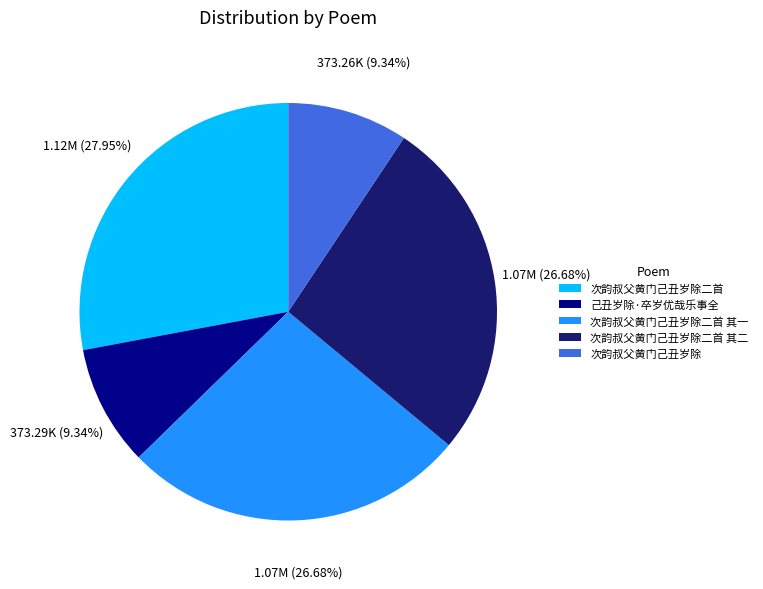

Count the number of slices in the pie.

5